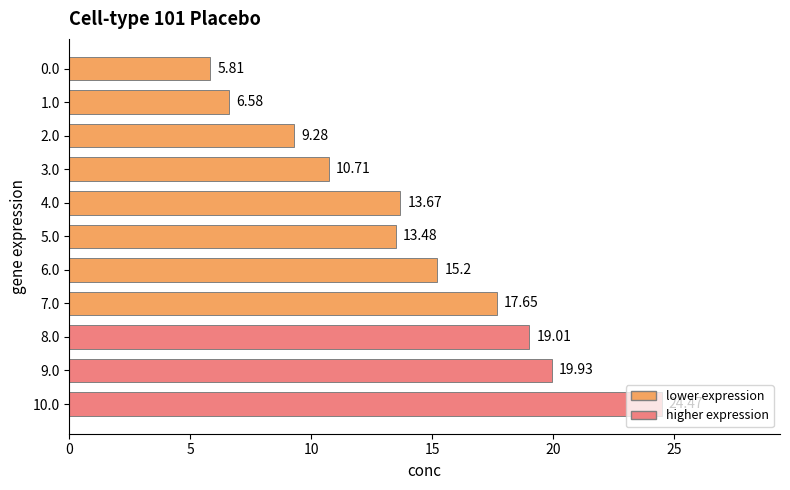

How many bars are there in total?

11